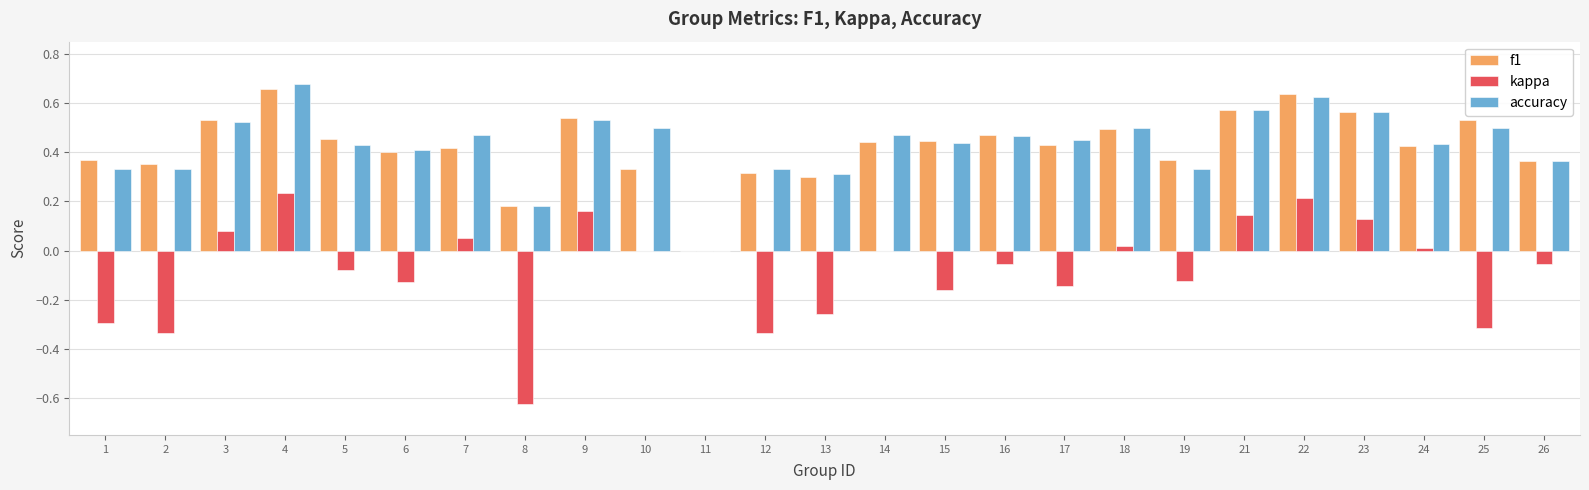

Which label corresponds to the largest value in the chart?

4